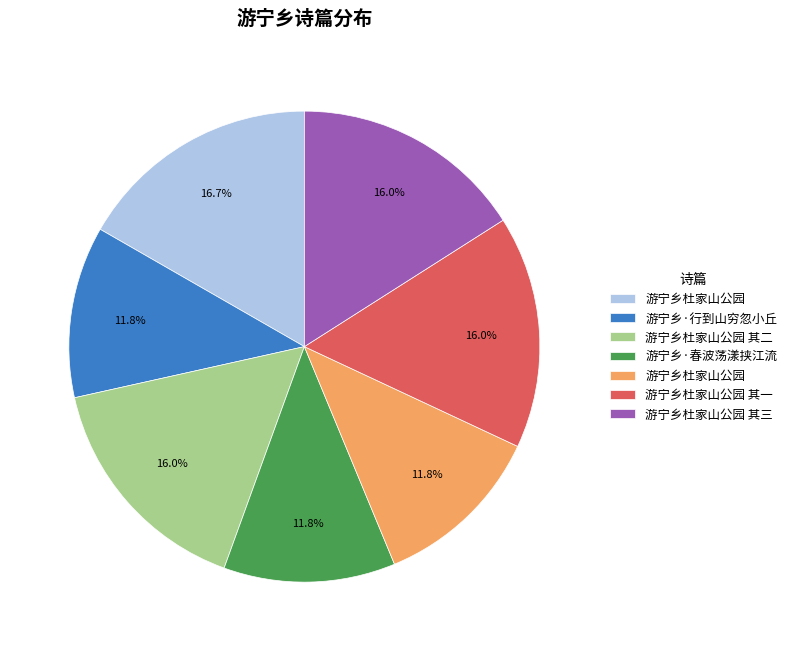

To the nearest percent, what is the difference between the largest and smallest slice percentages?

5%